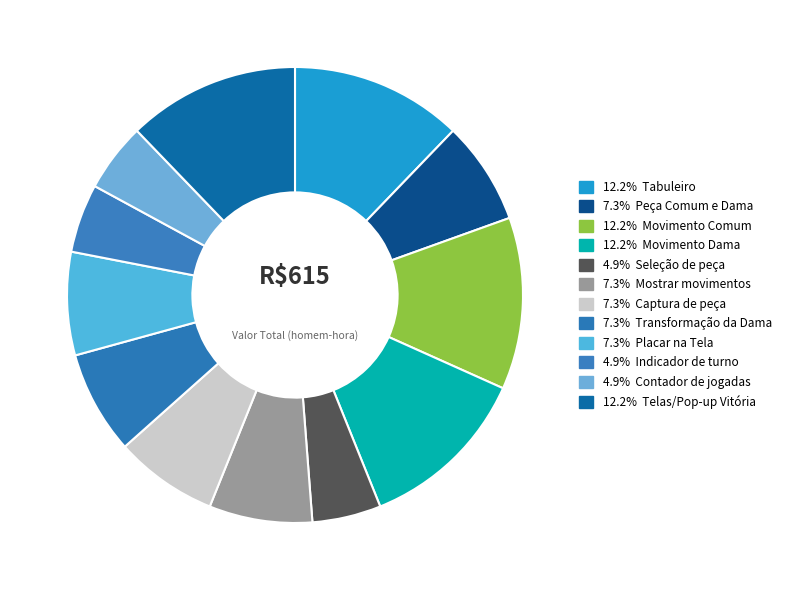

How many segments does this pie chart have?

12